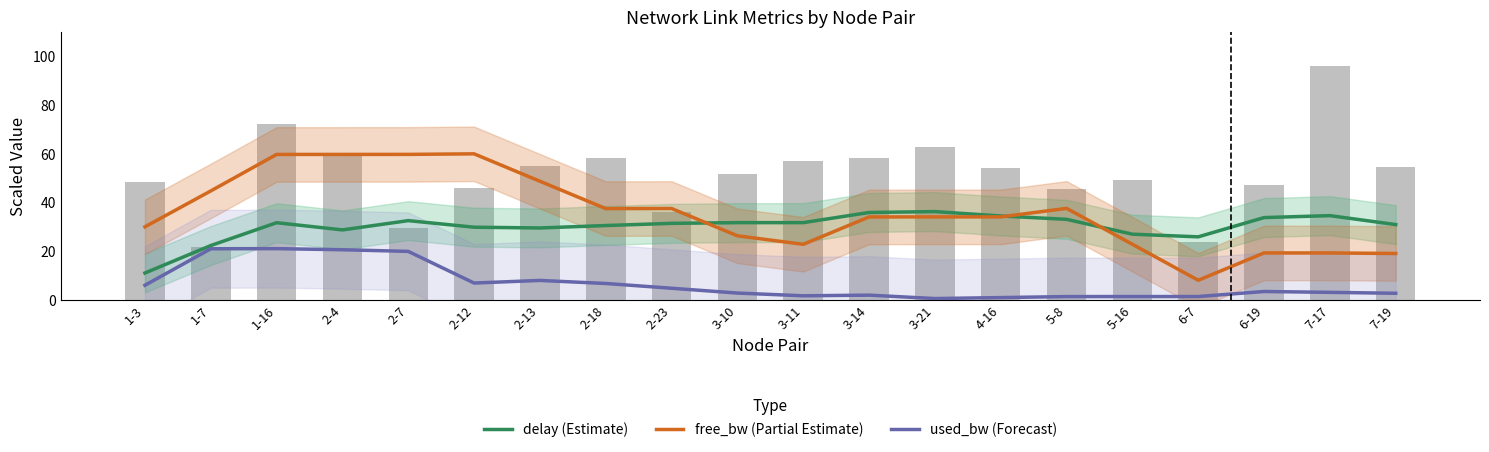

Which series has the widest spread of values?

free_bw (Partial Estimate)